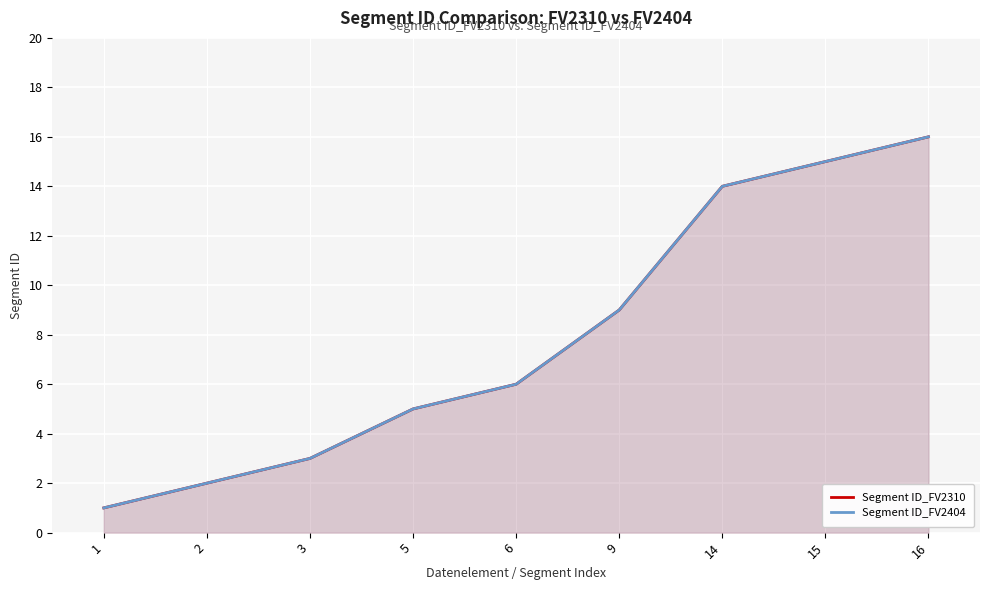

The Segment ID_FV2404 series shows 15 at 15. True or false?

True